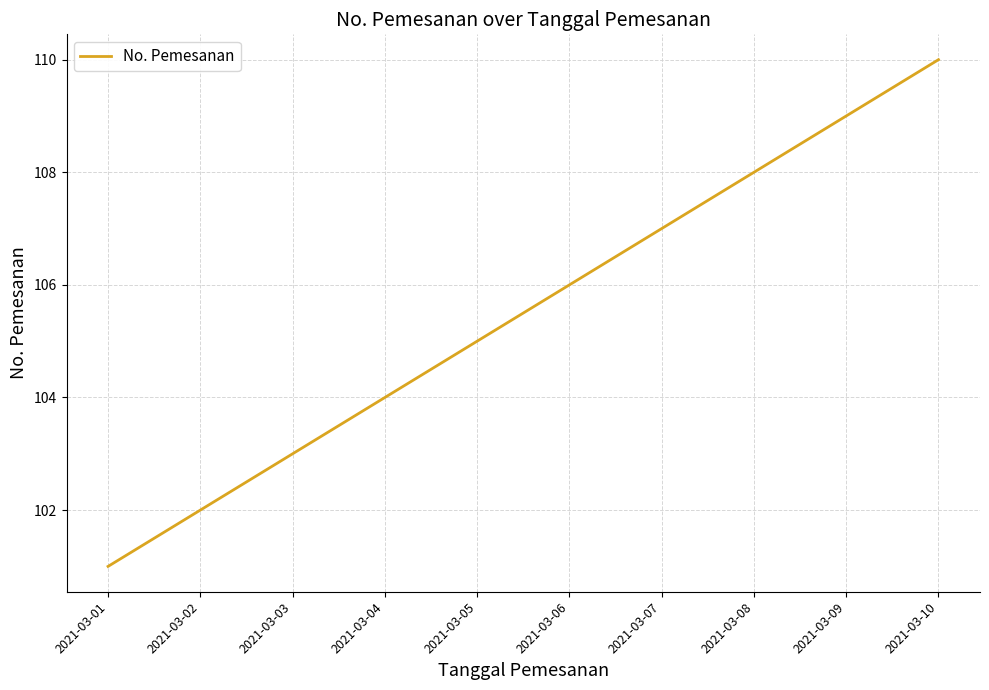

What is the difference between the maximum and minimum values?

9